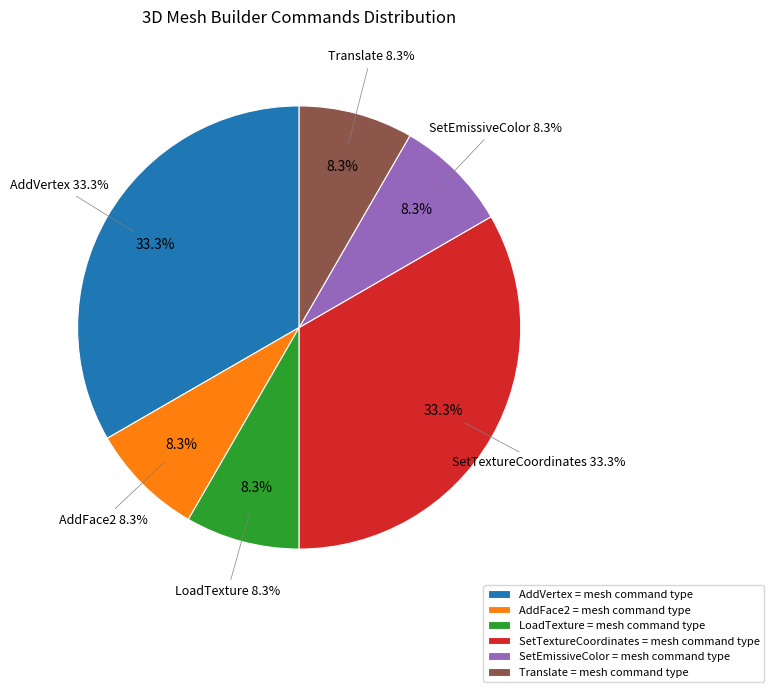

Which category has the biggest portion of the pie?

AddVertex